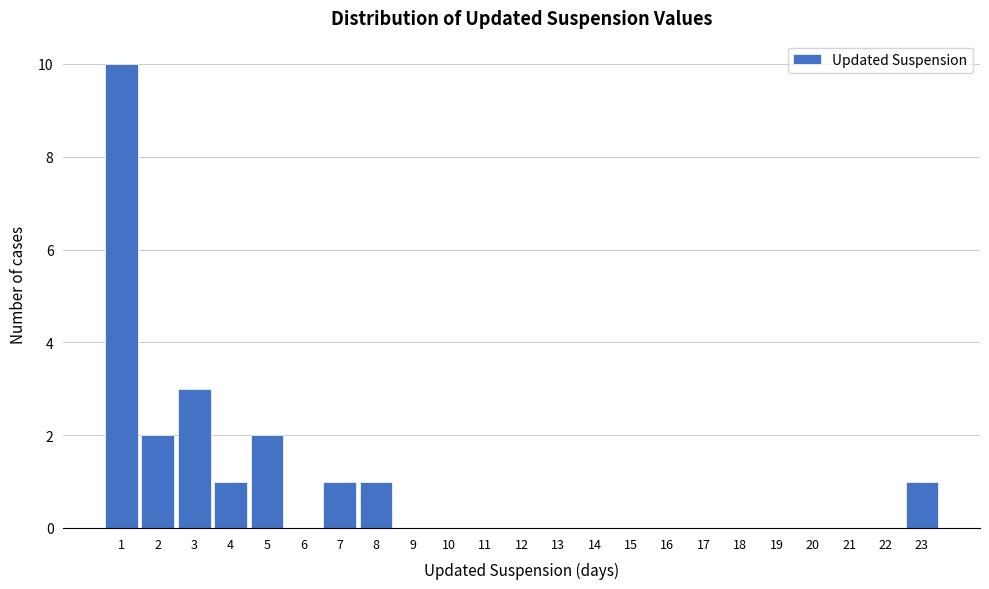

Reading left to right, transcribe this chart: for each bar, give the range it covers on the x-axis and its height. The values are not printed on the chart, so give them approximately, as read against the axis.

0.5 to 1.5: 10
1.5 to 2.5: 2
2.5 to 3.5: 3
3.5 to 4.5: 1
4.5 to 5.5: 2
5.5 to 6.5: 0
6.5 to 7.5: 1
7.5 to 8.5: 1
8.5 to 9.5: 0
9.5 to 10.5: 0
10.5 to 11.5: 0
11.5 to 12.5: 0
12.5 to 13.5: 0
13.5 to 14.5: 0
14.5 to 15.5: 0
15.5 to 16.5: 0
16.5 to 17.5: 0
17.5 to 18.5: 0
18.5 to 19.5: 0
19.5 to 20.5: 0
20.5 to 21.5: 0
21.5 to 22.5: 0
22.5 to 23.5: 1